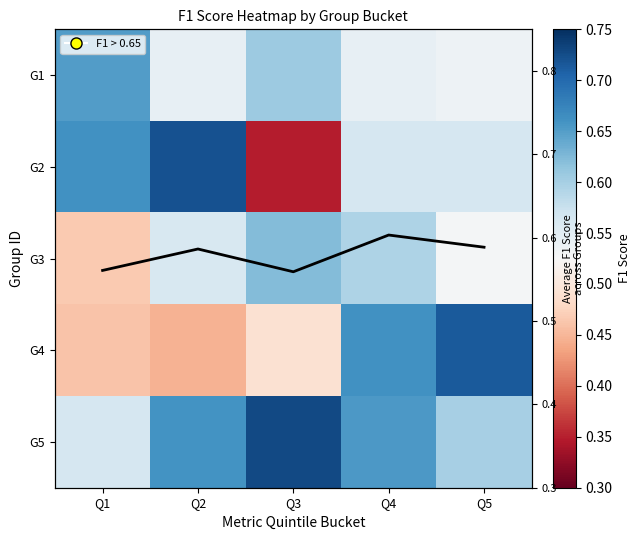

What is the difference between the G3 values at Q1 and Q2?

0.1